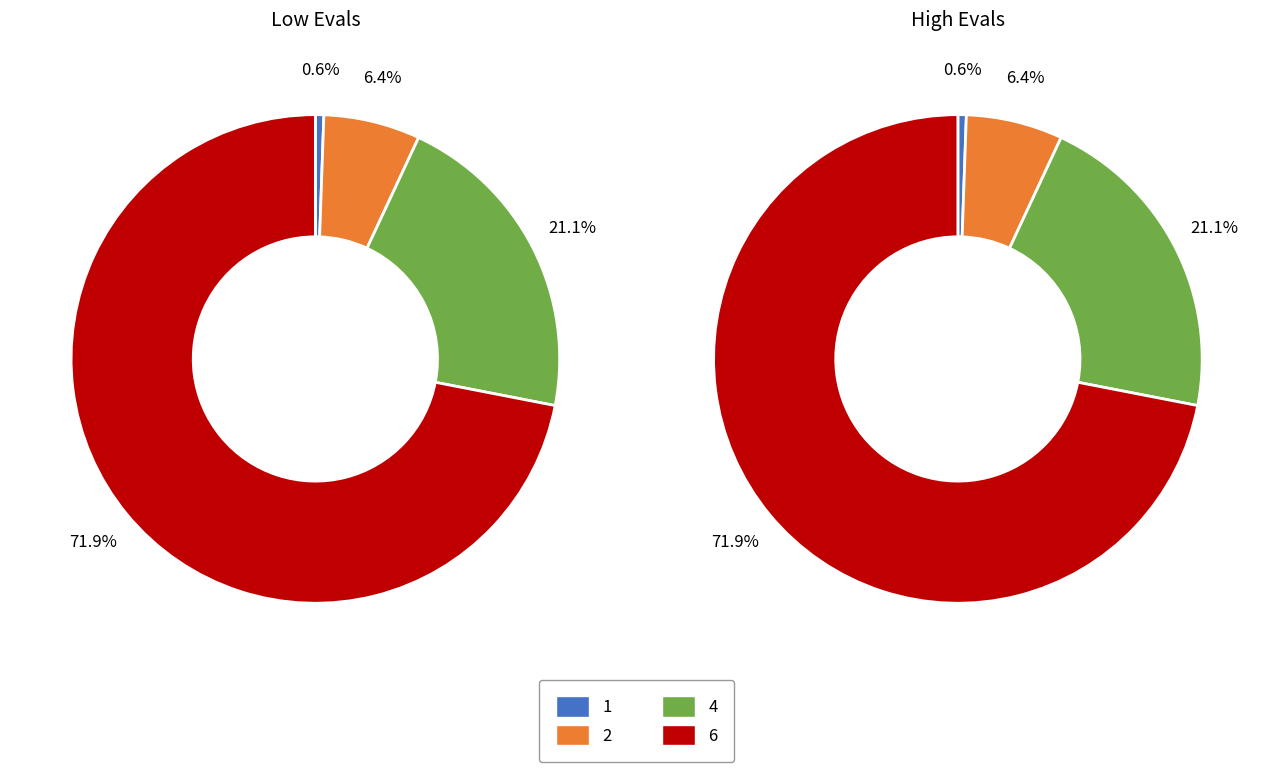

How many slices are in this pie chart?

4